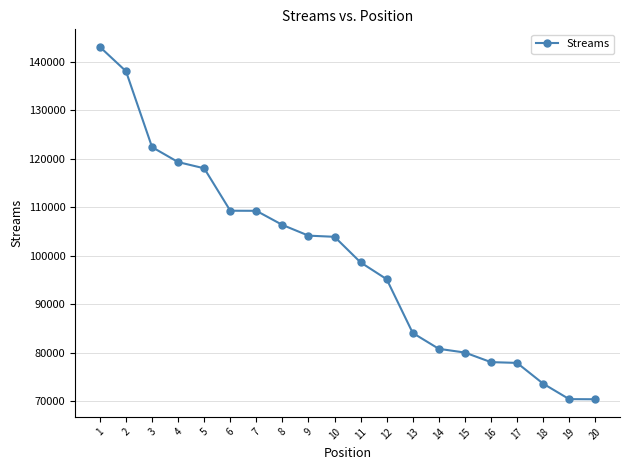

What is the value of the 7th point from the left?

109231